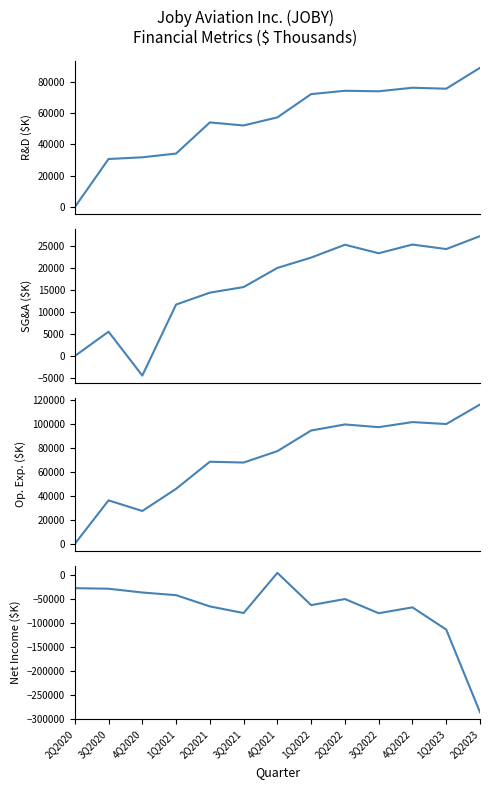

Reading left to right, what are all the values shown in this chart?

R&D: 0.0	30713.0	31801.0	34184.0	54034.0	52092.0	57258.0	72071.0	74205.0	73870.0	76135.0	75518.0	88849.0
SG&A: 0.0	5515.0	-4410.4	11644.0	14336.0	15607.0	19934.0	22272.0	25177.0	23251.0	25222.0	24198.0	27120.0
Operating Expenses: 0.0	36228.0	27390.6	45828.0	68370.0	67699.0	77192.0	94343.0	99382.0	97121.0	101357.0	99716.0	115969.0
Net Income: -26876.0	-28028.0	-35953.2	-41505.0	-65006.0	-78858.0	5045.0	-62319.0	-49574.0	-79206.0	-66944.0	-113393.0	-286079.0